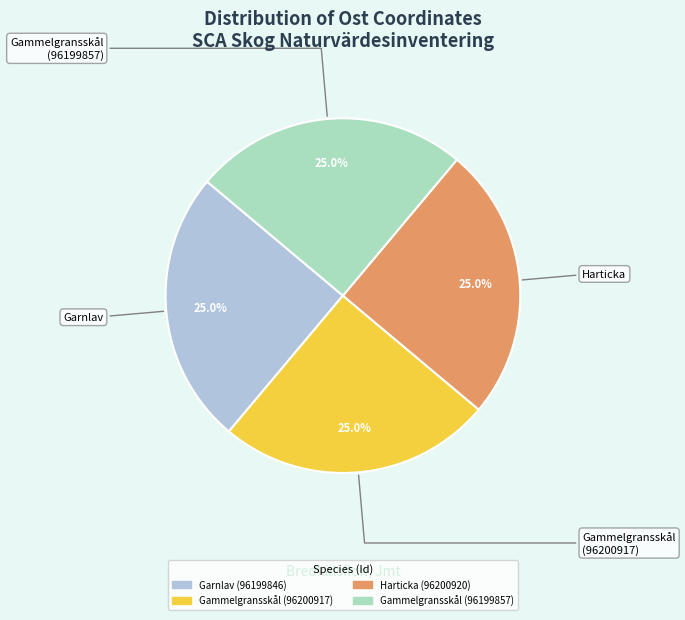

Combined, what portion of the pie is Garnlav (96199846) and Gammelgransskål (96200917)?

50.0%